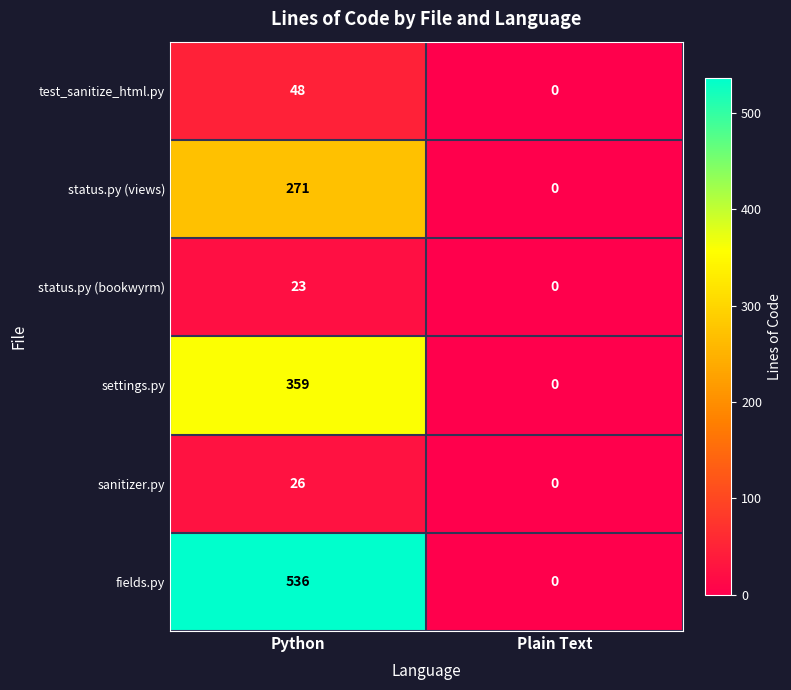

Which series has the widest spread of values?

fields.py